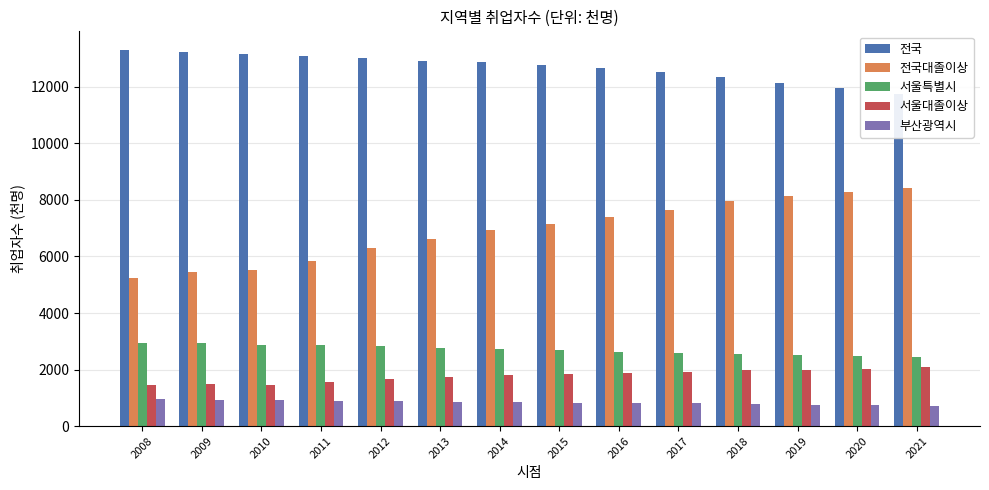

How many values in the 서울특별시 series are below 2722?

7